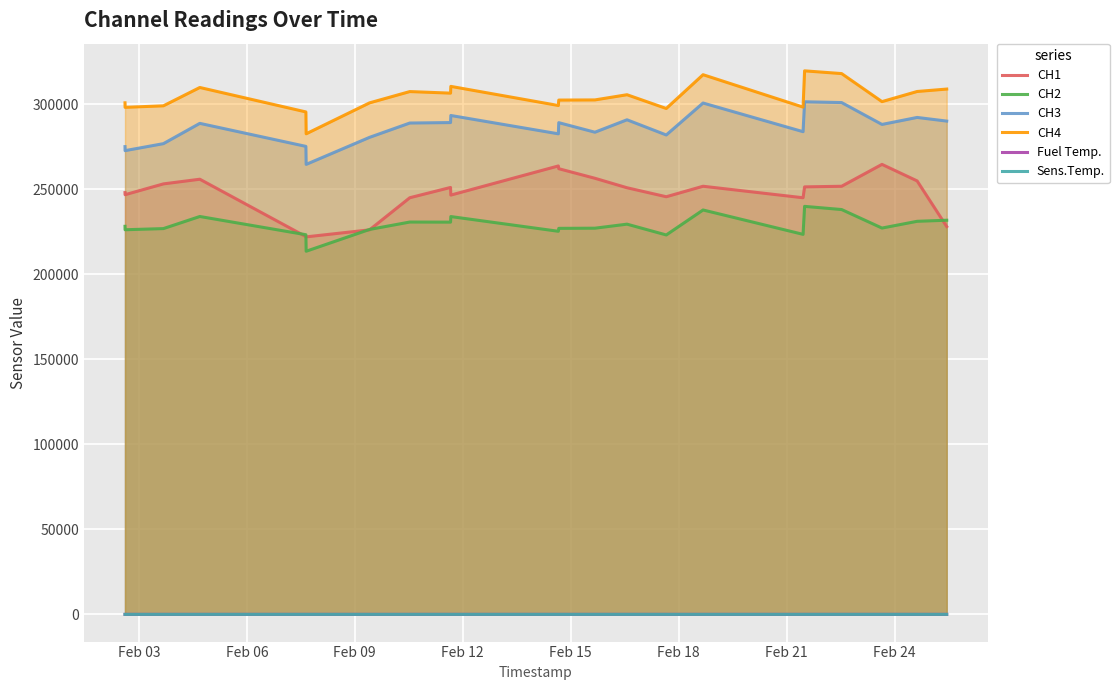

Which series has the largest total across all categories?

CH4